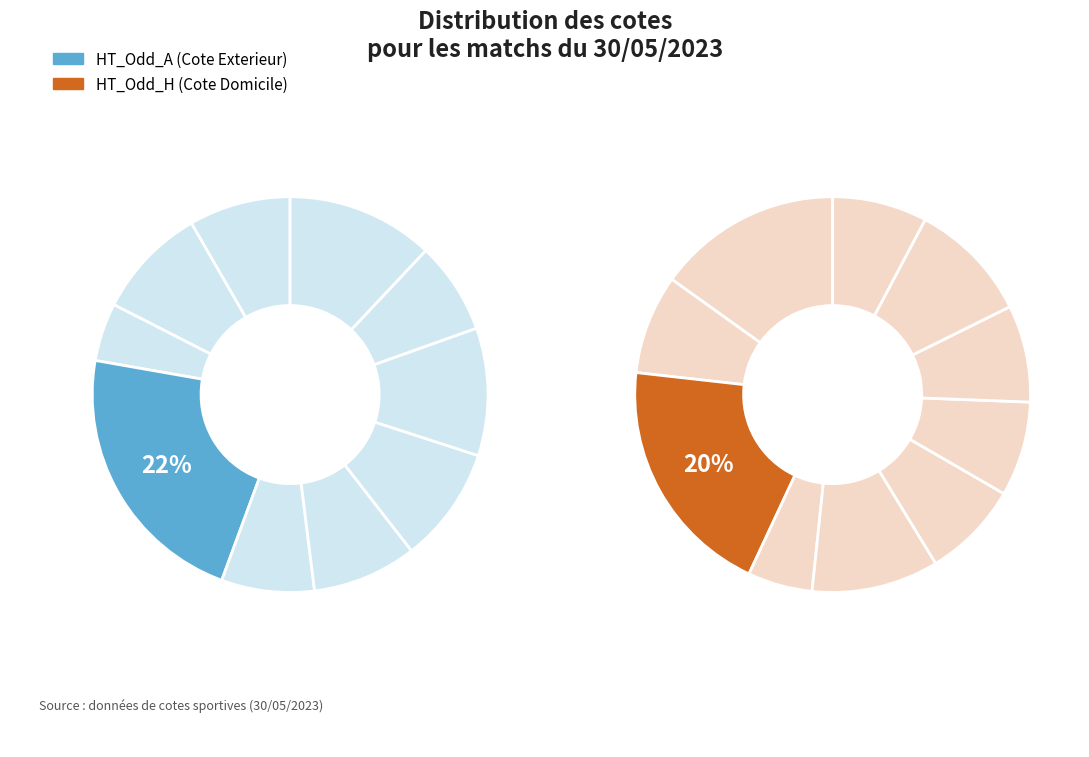

Between 10 and 12, which is larger?

10